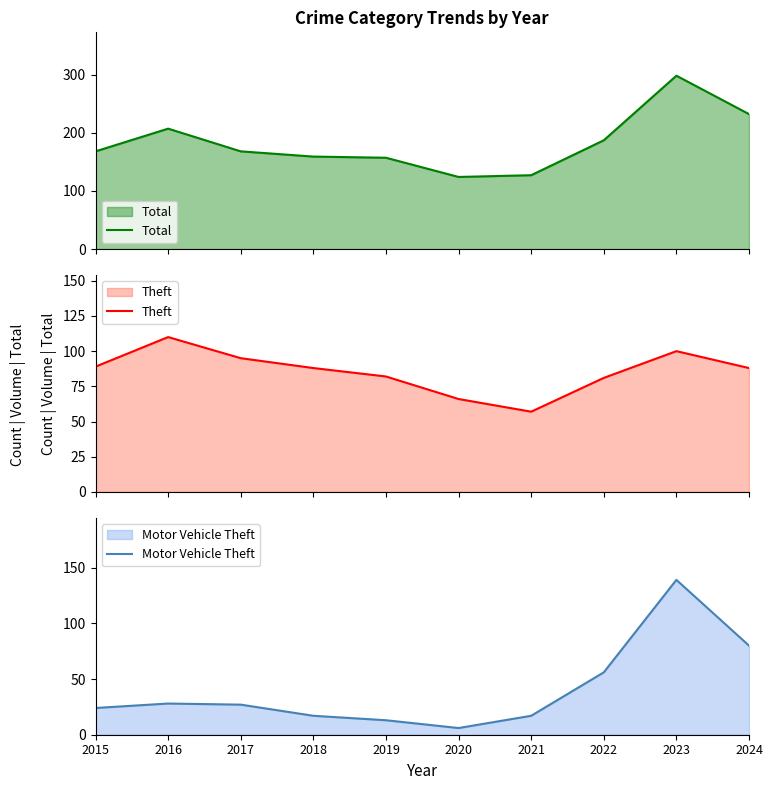

At 2016, list the series in order from largest to smallest.

Total, Theft, Motor Vehicle Theft